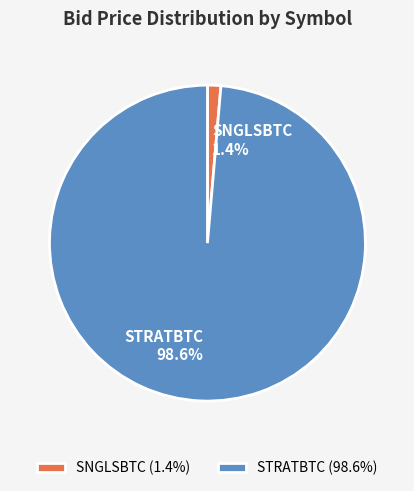

Is there any slice that represents more than half of the pie?

Yes